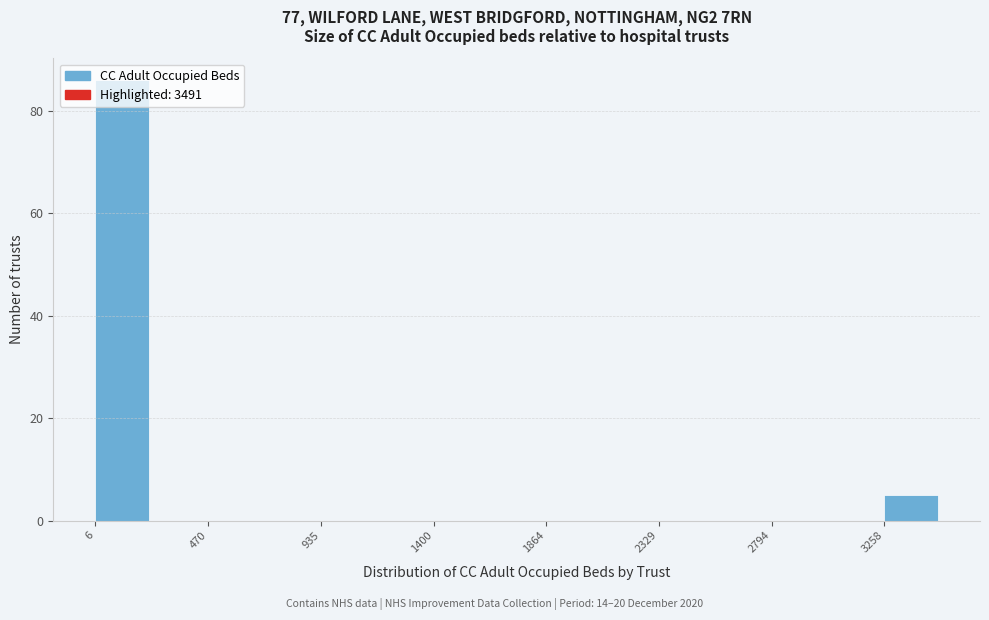

Over which range of the x-axis is the bar tallest?

0 to 250